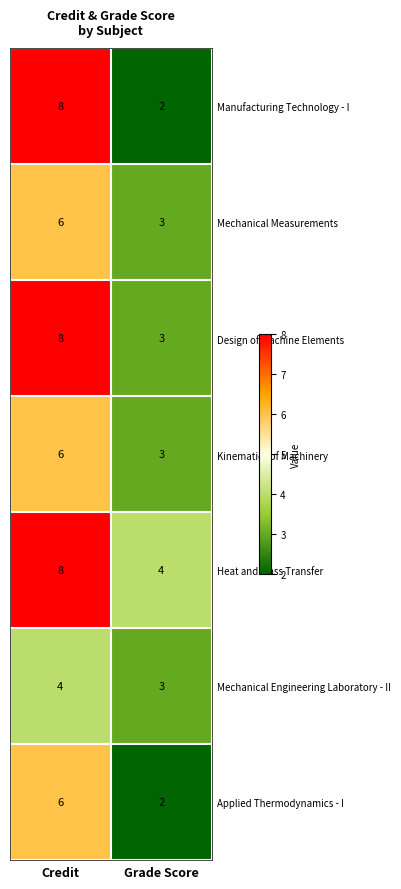

The value of Manufacturing Technology - I at Credit is 11. True or false?

False